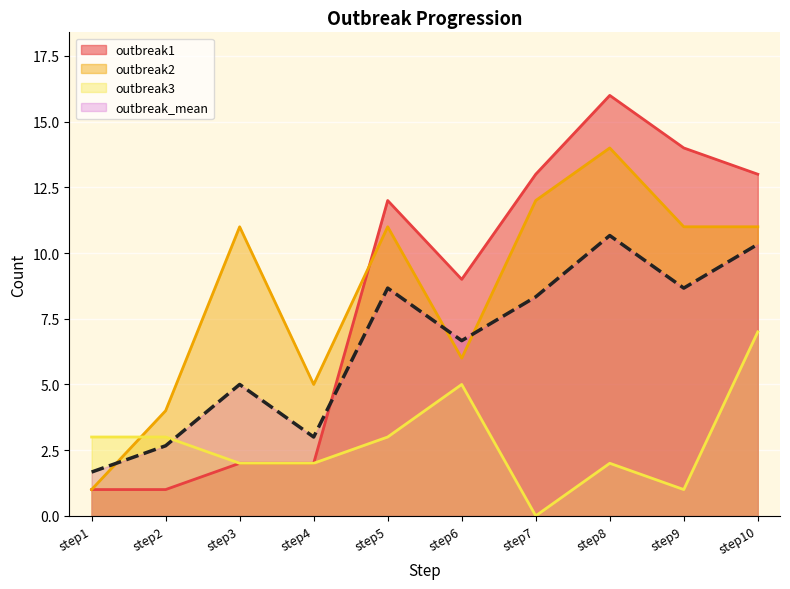

Reading right to left, transcribe all the data shown in this chart.

outbreak1: 13.0	14.0	16.0	13.0	9.0	12.0	2.0	2.0	1.0	1.0
outbreak2: 11.0	11.0	14.0	12.0	6.0	11.0	5.0	11.0	4.0	1.0
outbreak3: 7.0	1.0	2.0	0.0	5.0	3.0	2.0	2.0	3.0	3.0
outbreak_mean: 10.3	8.7	10.7	8.3	6.7	8.7	3.0	5.0	2.7	1.7